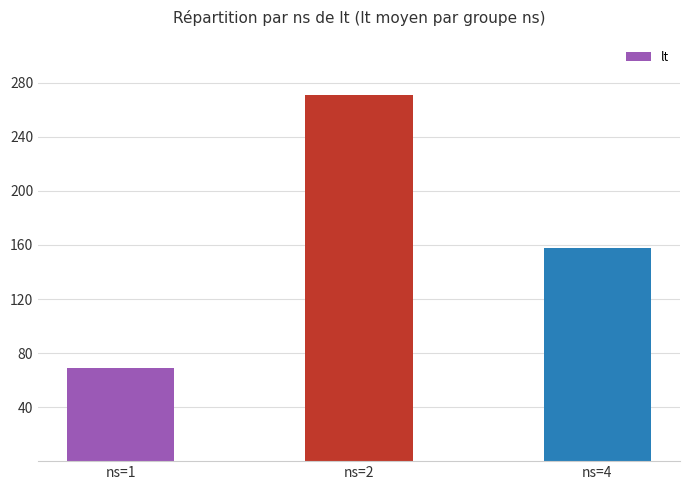

Where is the data nearest to the value 170?

ns=4